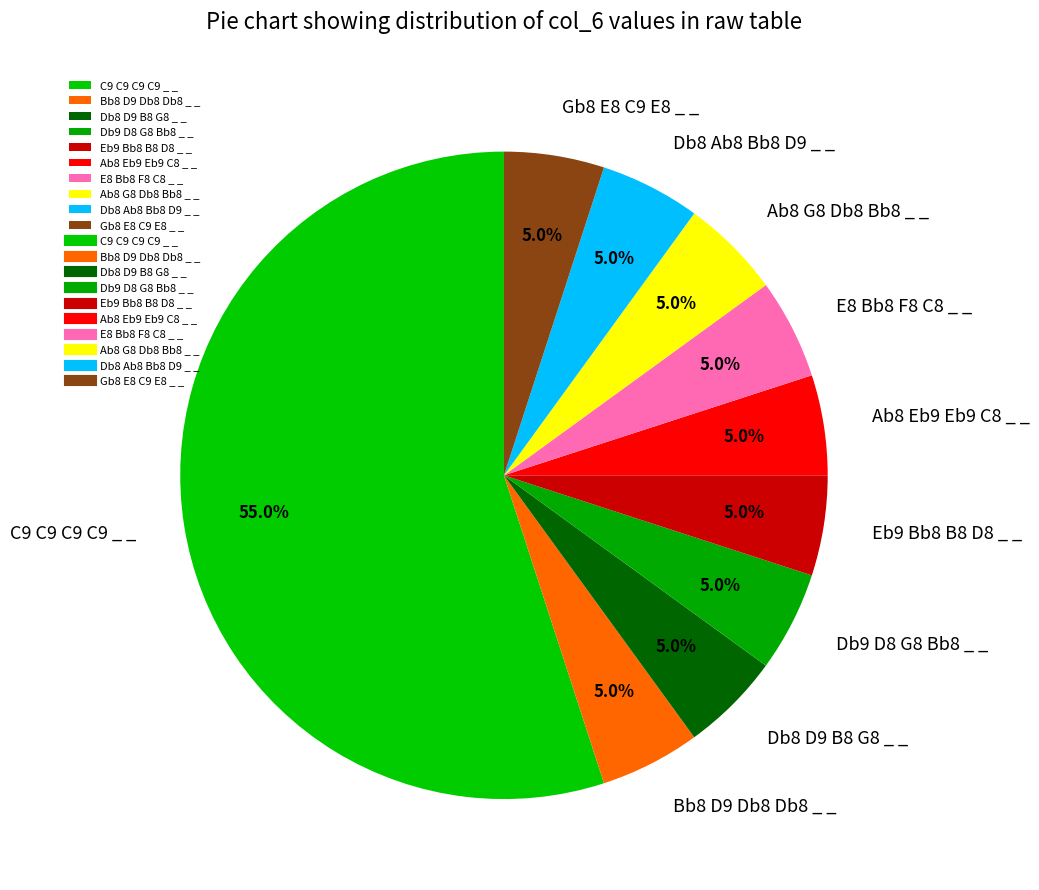

Approximately how many times larger is the value at C9 C9 C9 C9 _ _ compared to Gb8 E8 C9 E8 _ _?

11.0